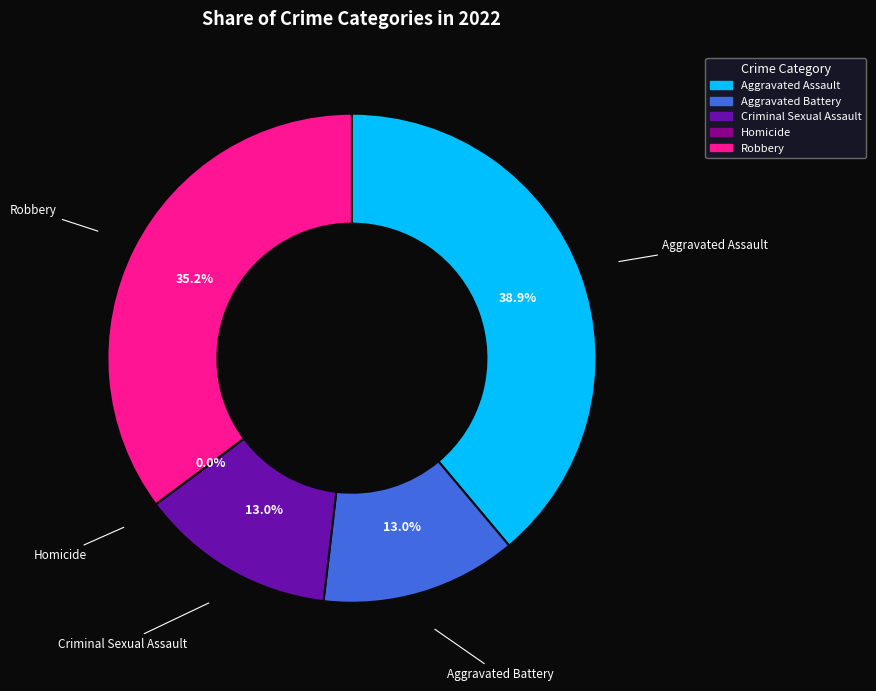

To the nearest percent, what portion does Robbery represent?

35%